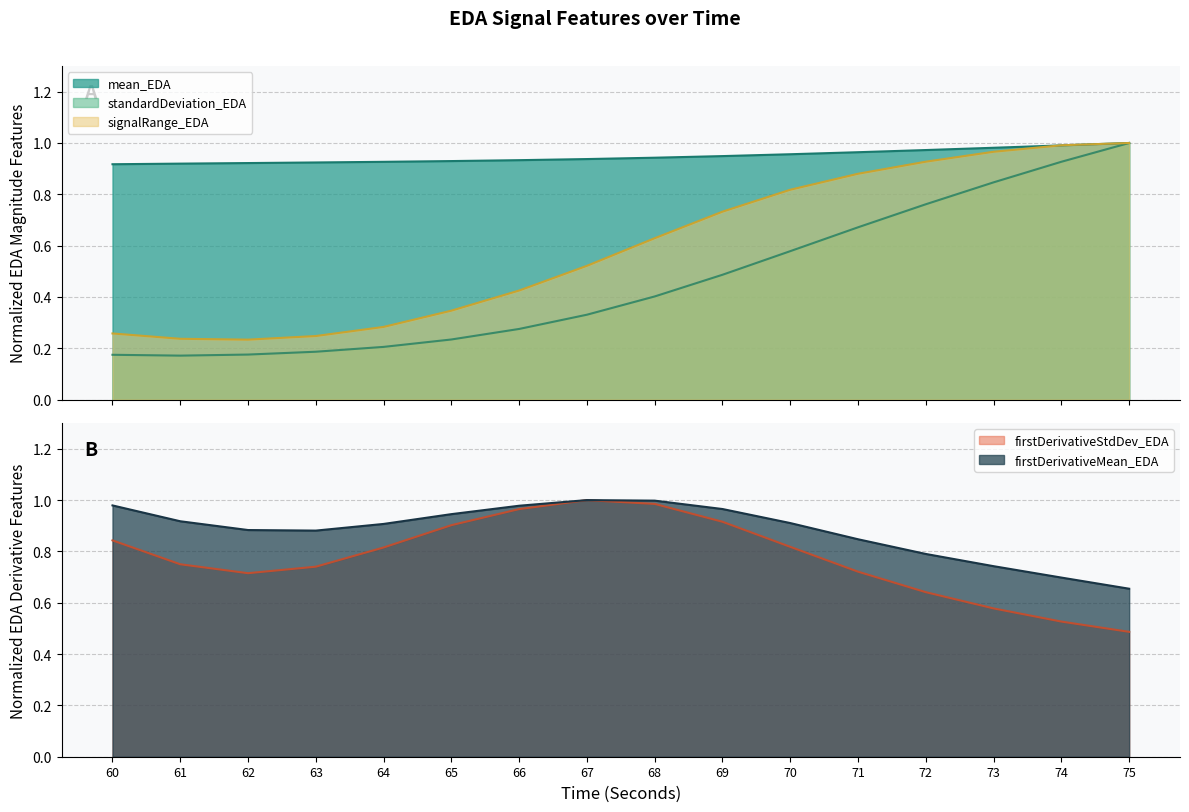

Reading left to right, extract all data points from this chart.

mean_EDA: 0.9	0.9	0.9	0.9	0.9	0.9	0.9	0.9	0.9	0.9	1.0	1.0	1.0	1.0	1.0	1.0
standardDeviation_EDA: 0.2	0.2	0.2	0.2	0.2	0.2	0.3	0.3	0.4	0.5	0.6	0.7	0.8	0.8	0.9	1.0
signalRange_EDA: 0.3	0.2	0.2	0.2	0.3	0.3	0.4	0.5	0.6	0.7	0.8	0.9	0.9	1.0	1.0	1.0
firstDerivativeMean_EDA: 1.0	0.9	0.9	0.9	0.9	0.9	1.0	1.0	1.0	1.0	0.9	0.8	0.8	0.7	0.7	0.7
firstDerivativeStdDev_EDA: 0.8	0.7	0.7	0.7	0.8	0.9	1.0	1.0	1.0	0.9	0.8	0.7	0.6	0.6	0.5	0.5